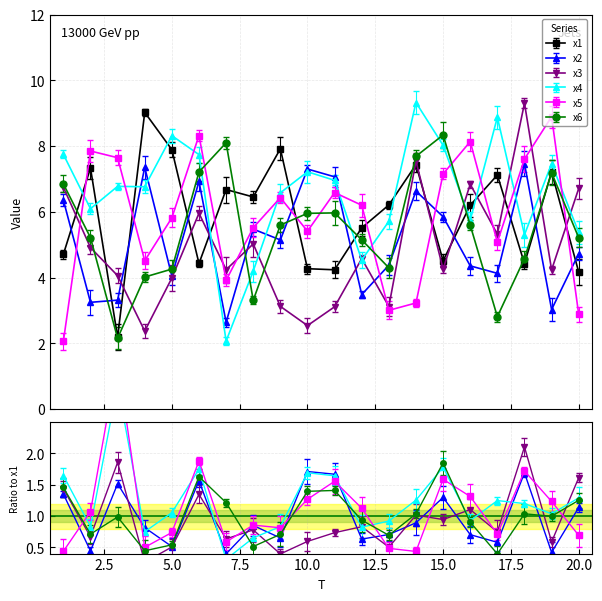

What is the sum of the x4 values at 18 and 6?

13.0